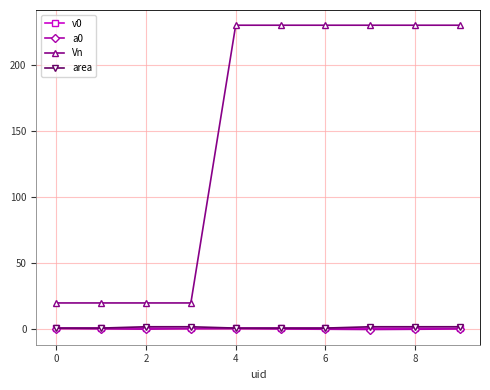

Which series has the largest total across all categories?

Vn